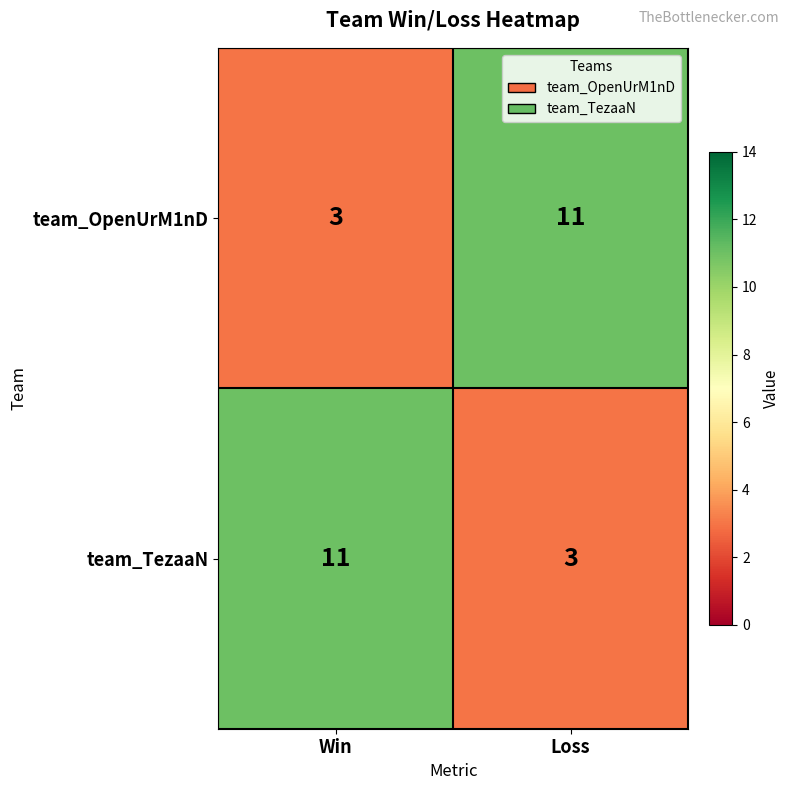

What is the difference between the highest and lowest values at Loss?

8